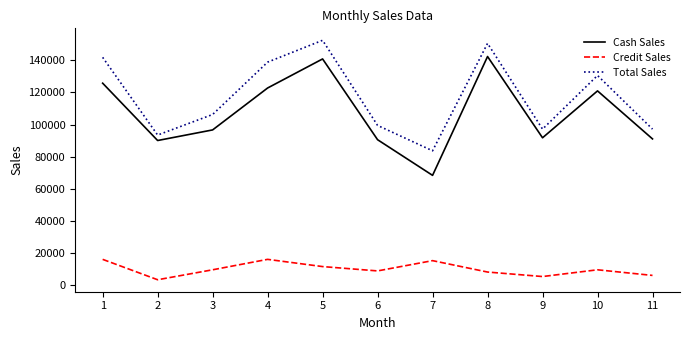

True or false: Cash Sales and Credit Sales cross at least once.

False